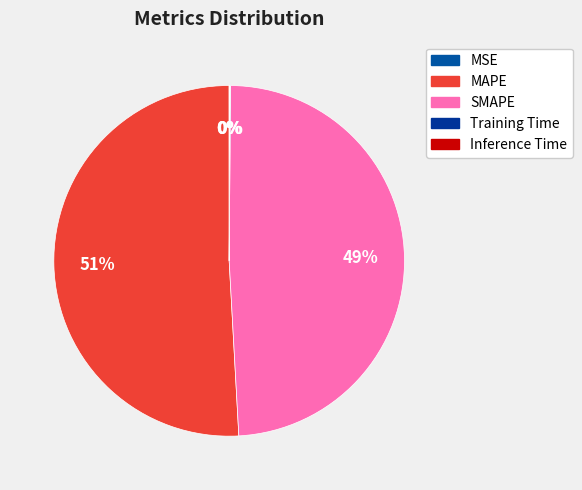

What is the majority slice?

MAPE